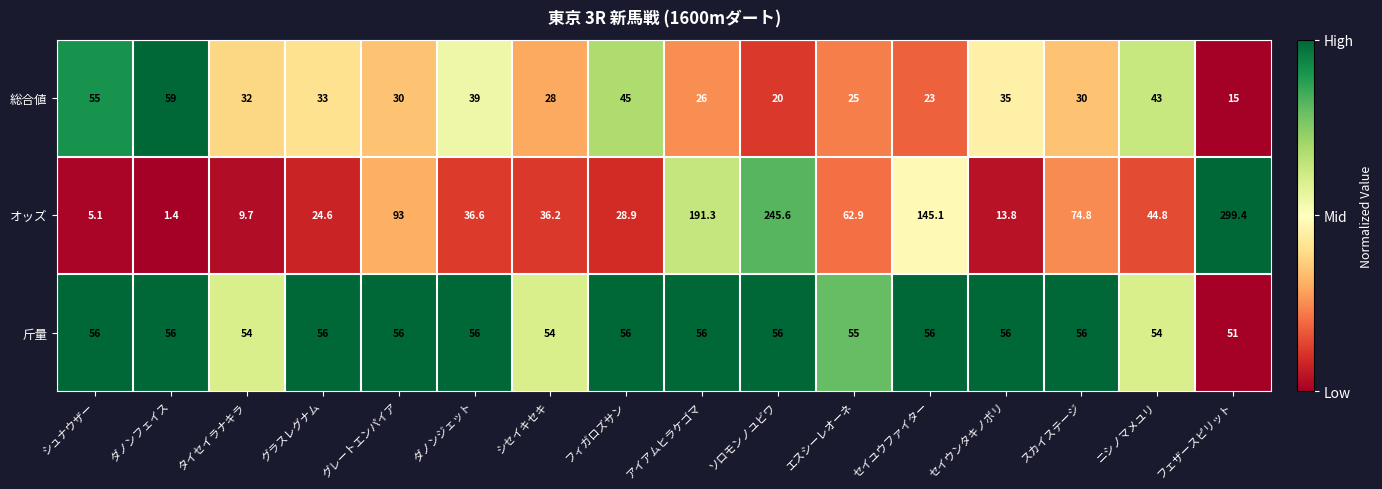

What is the approximate value of オッズ at ソロモンノユビワ?

245.6